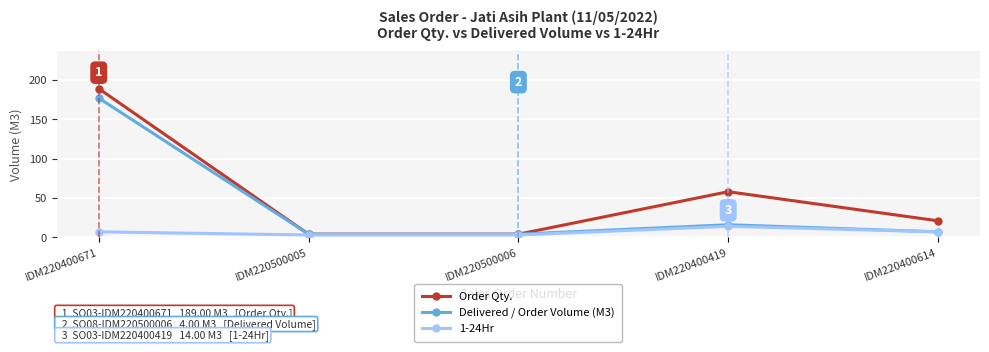

True or false: Delivered / Order Volume (M3) has more than 2 points higher than both neighbors.

False